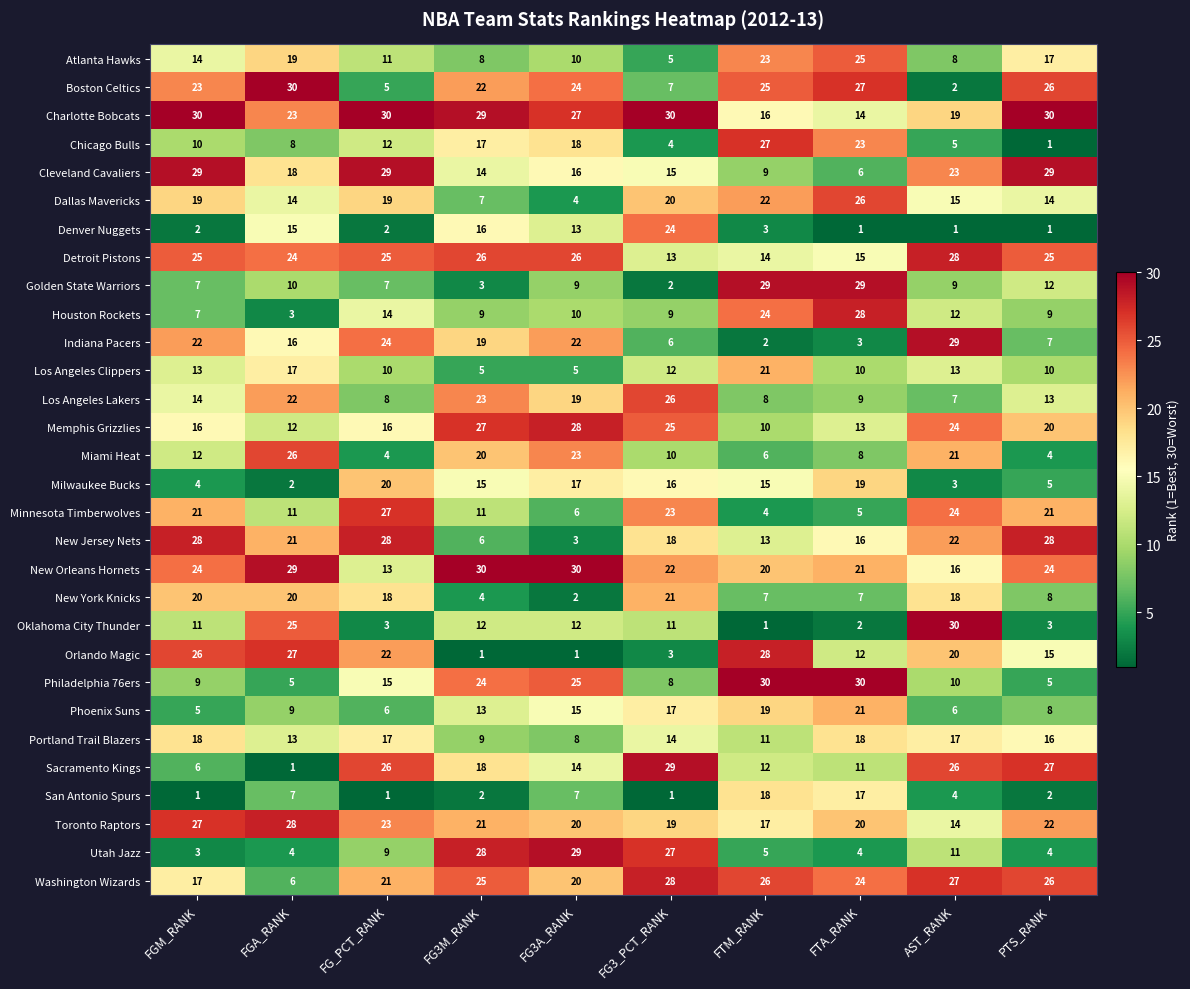

Which series has the widest spread of values?

Oklahoma City Thunder